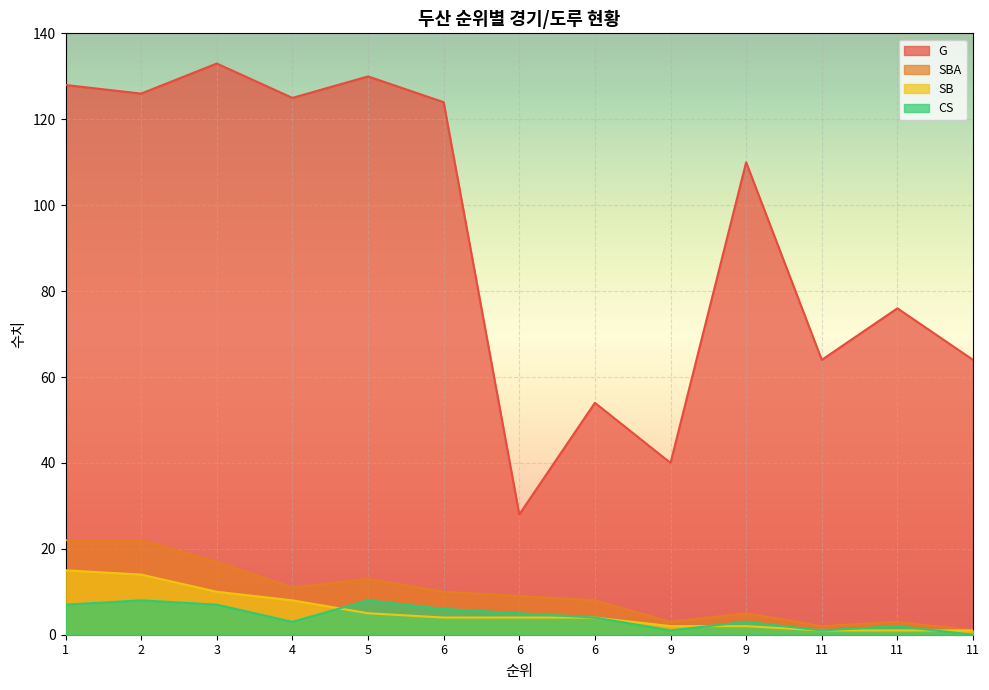

How many values in the SBA series are below 9?

6